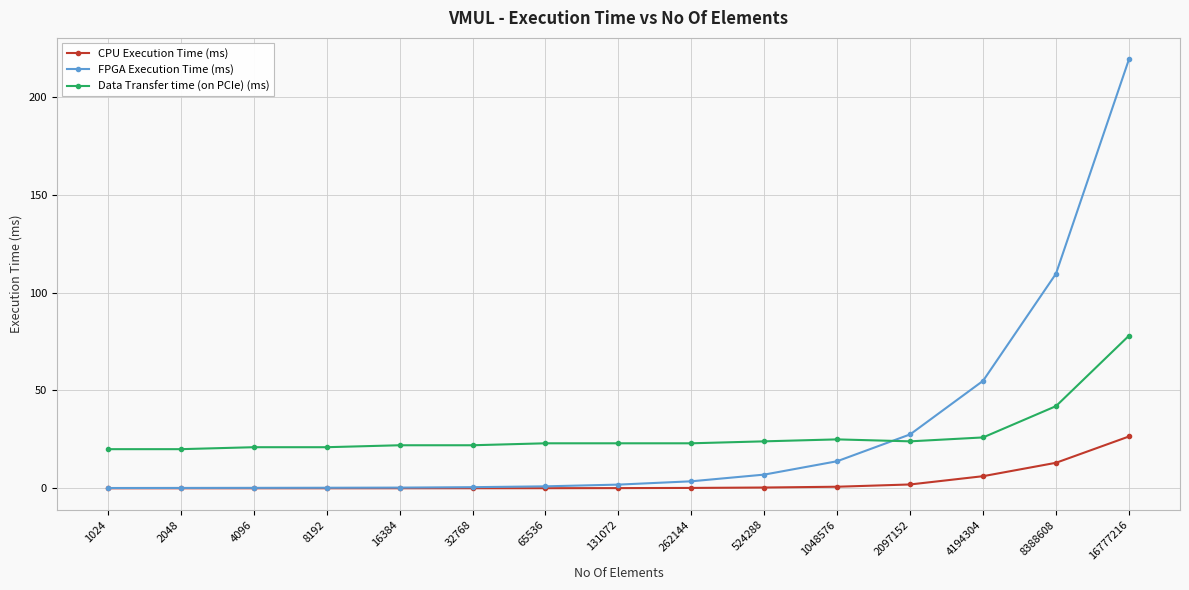

Is the value of CPU Execution Time (ms) at 8388608 greater than the value of Data Transfer time (on PCIe) (ms) at 2048?

No